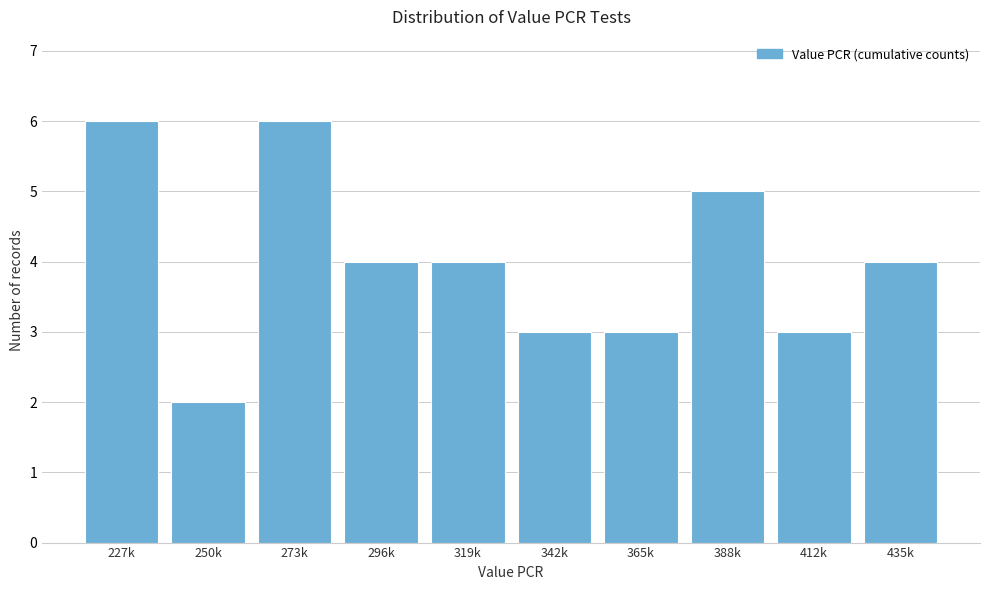

Reading left to right, list all the values displayed in this chart.

227k=6	250k=2	273k=6	296k=4	319k=4	342k=3	365k=3	388k=5	412k=3	435k=4